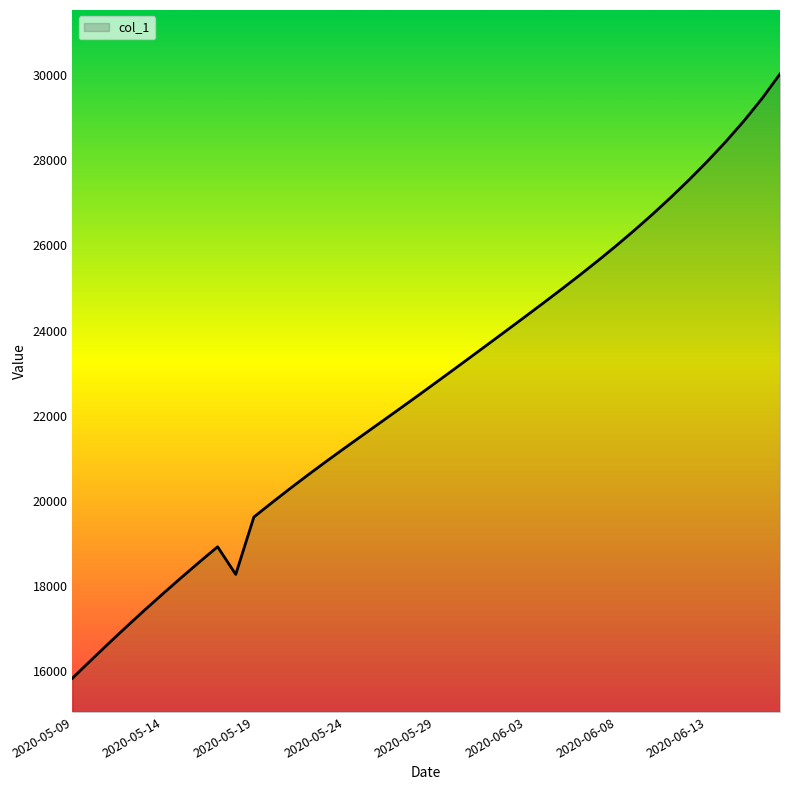

What is the maximum value shown in the chart?

30020.5